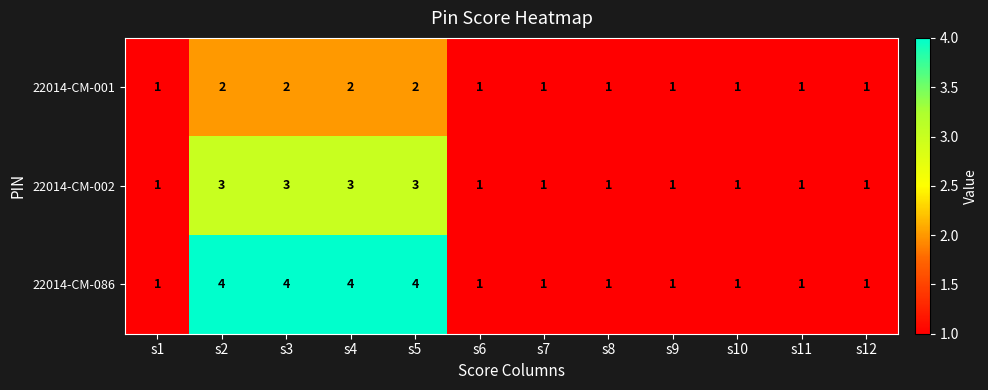

What is the maximum value for 22014-CM-002?

3